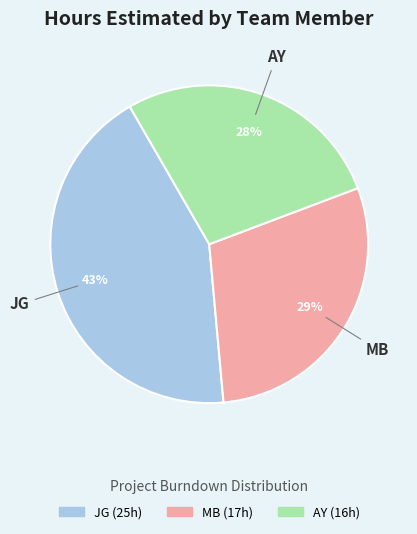

Is there a majority slice in this chart?

No